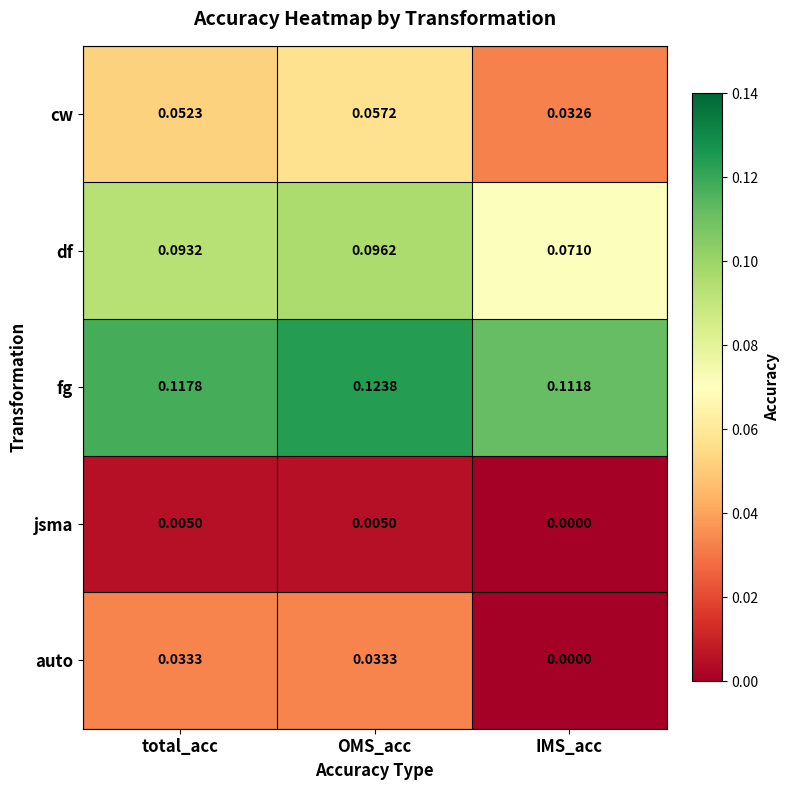

At which category is the sum across all series the highest?

OMS_acc